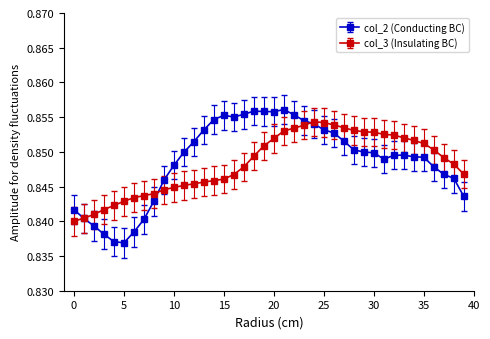

At how many categories does at least one series exceed 0?

40